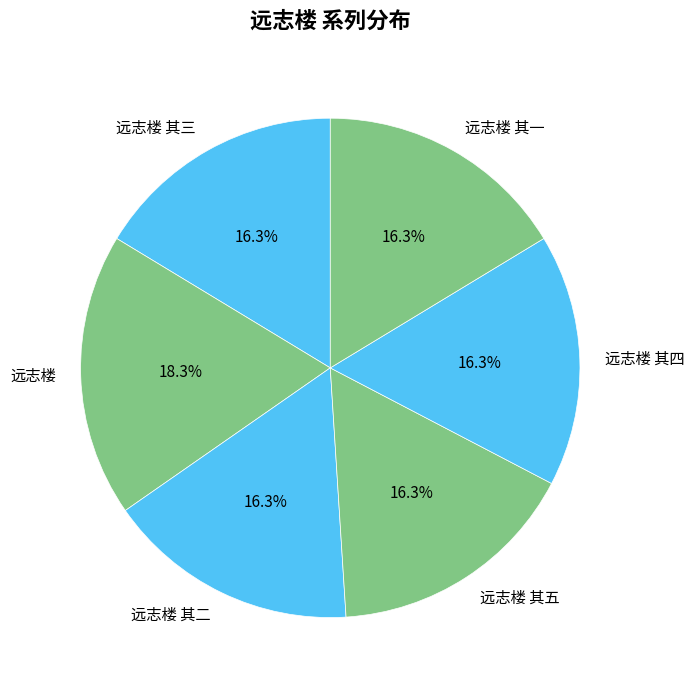

Approximately how many times larger is the value at 远志楼 其三 compared to 远志楼 其五?

1.0